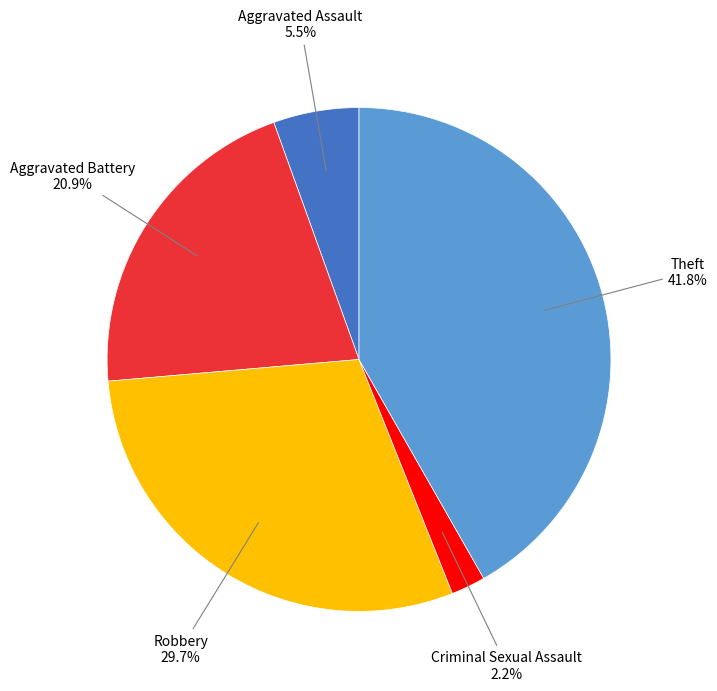

Is there any slice that represents more than half of the pie?

No